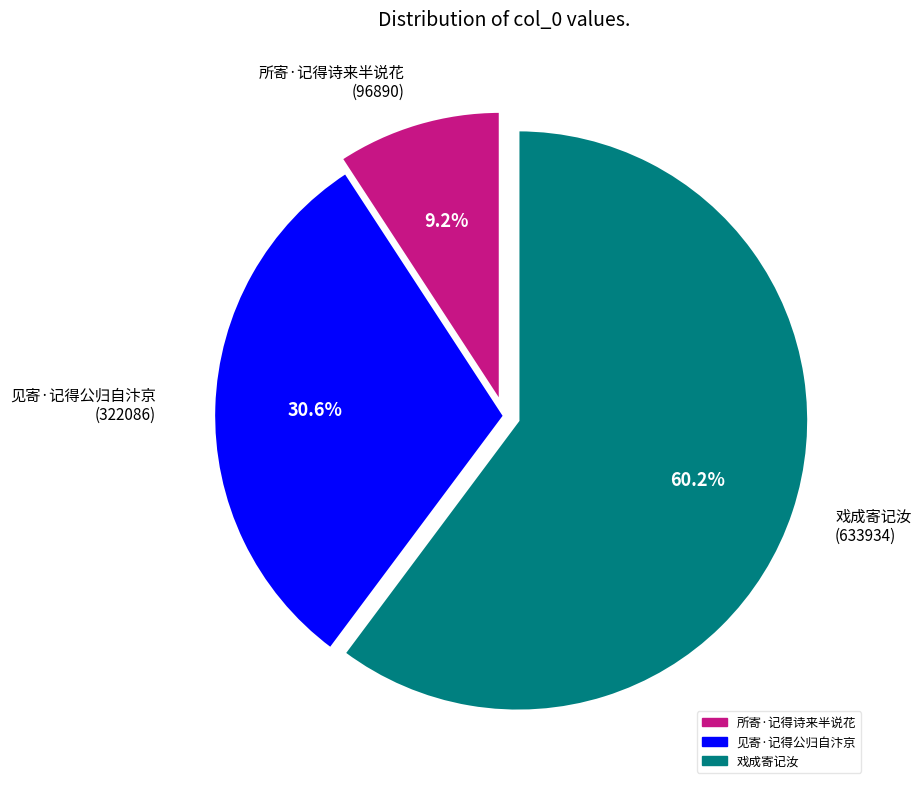

Approximately how many times larger is the value at 戏成寄记汝 compared to 所寄·记得诗来半说花?

6.5